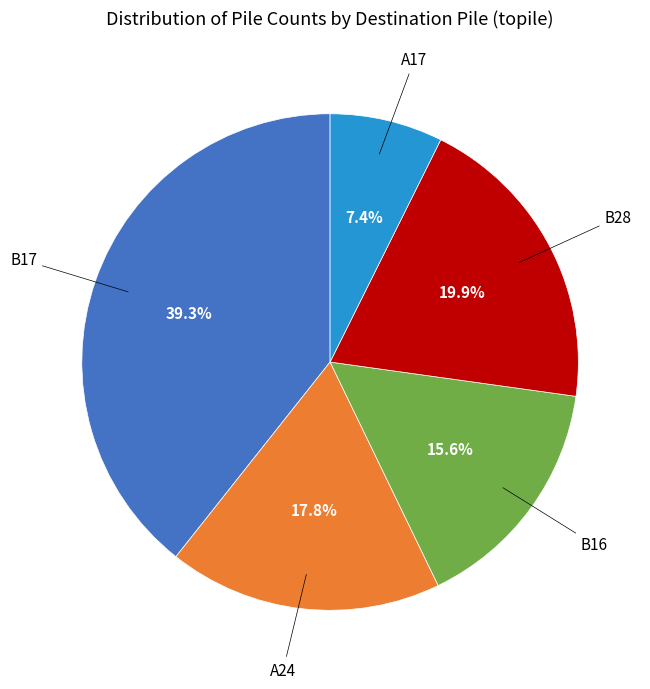

Does B16 represent more than half of the total?

No